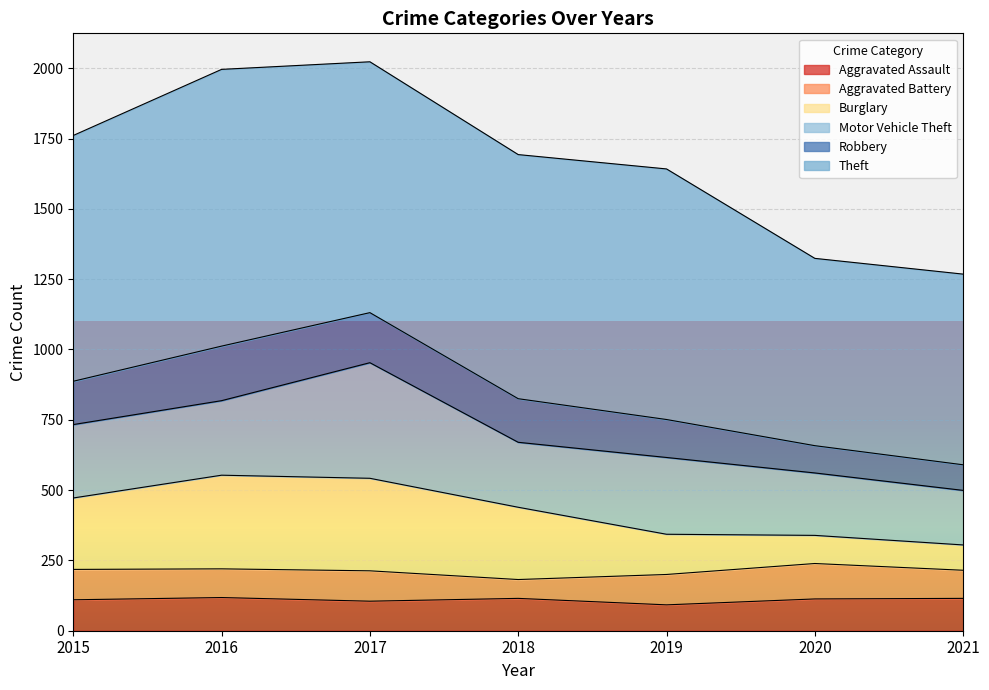

At how many categories does at least one series exceed 1772?

2